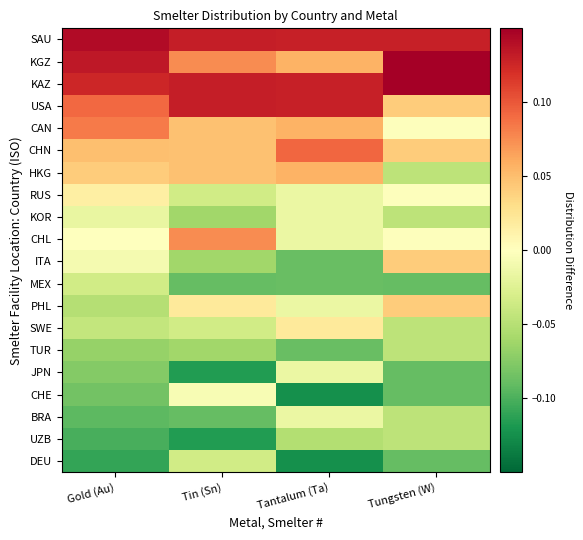

Between Tantalum (Ta) and Gold (Au), which is larger?

Gold (Au)